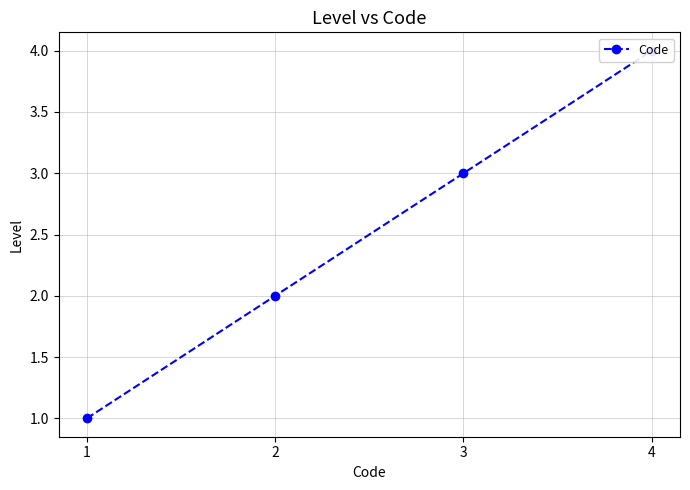

True or false: the data has more than 2 interior local peaks.

False